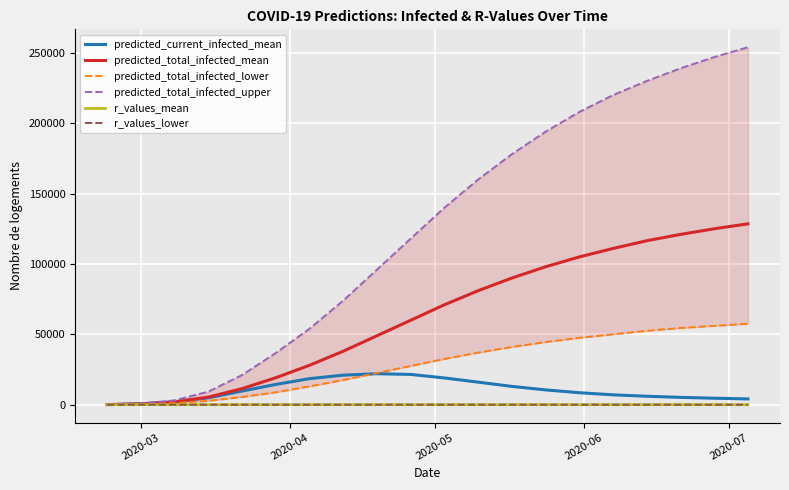

What is the maximum value for predicted_total_infected_mean?

128500